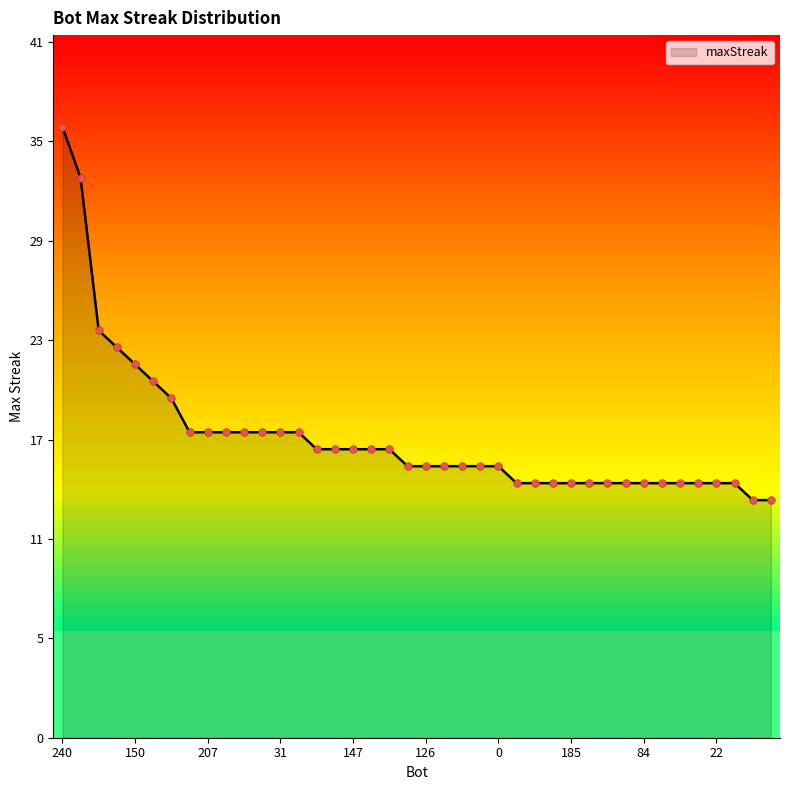

Does the chart have visible grid lines?

No